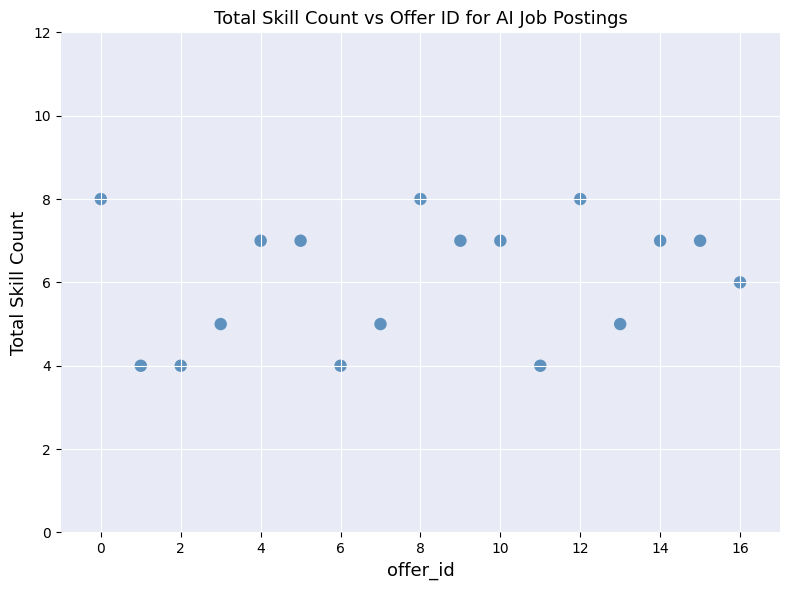

What is the range of Y values (max minus min)?

4